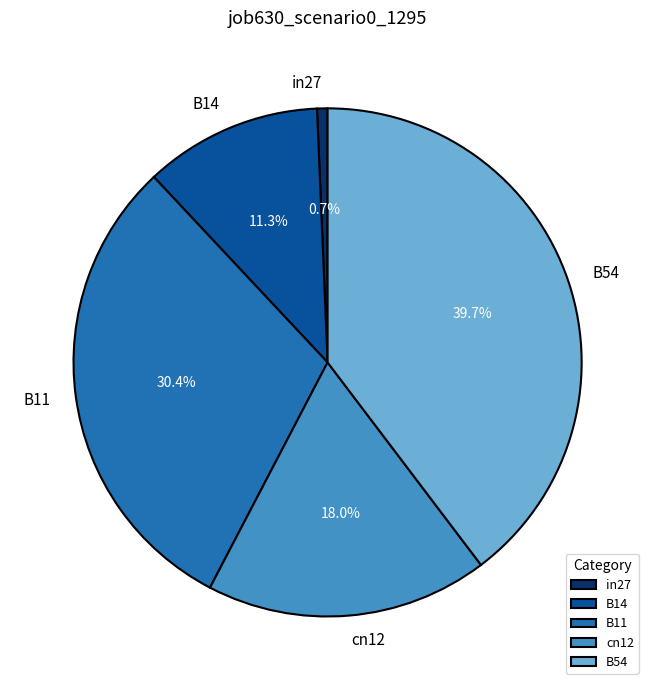

Does any single category account for the majority?

No